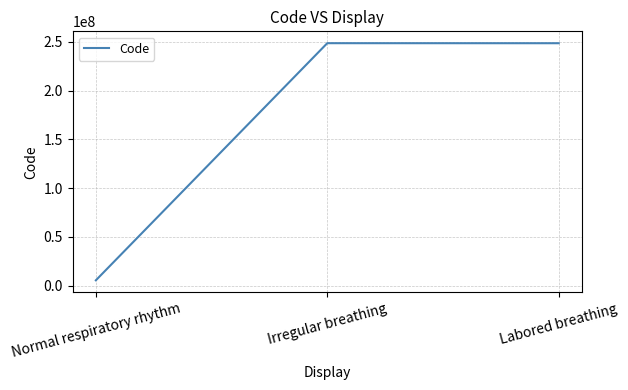

Which has a higher value, Irregular breathing or Normal respiratory rhythm?

Irregular breathing